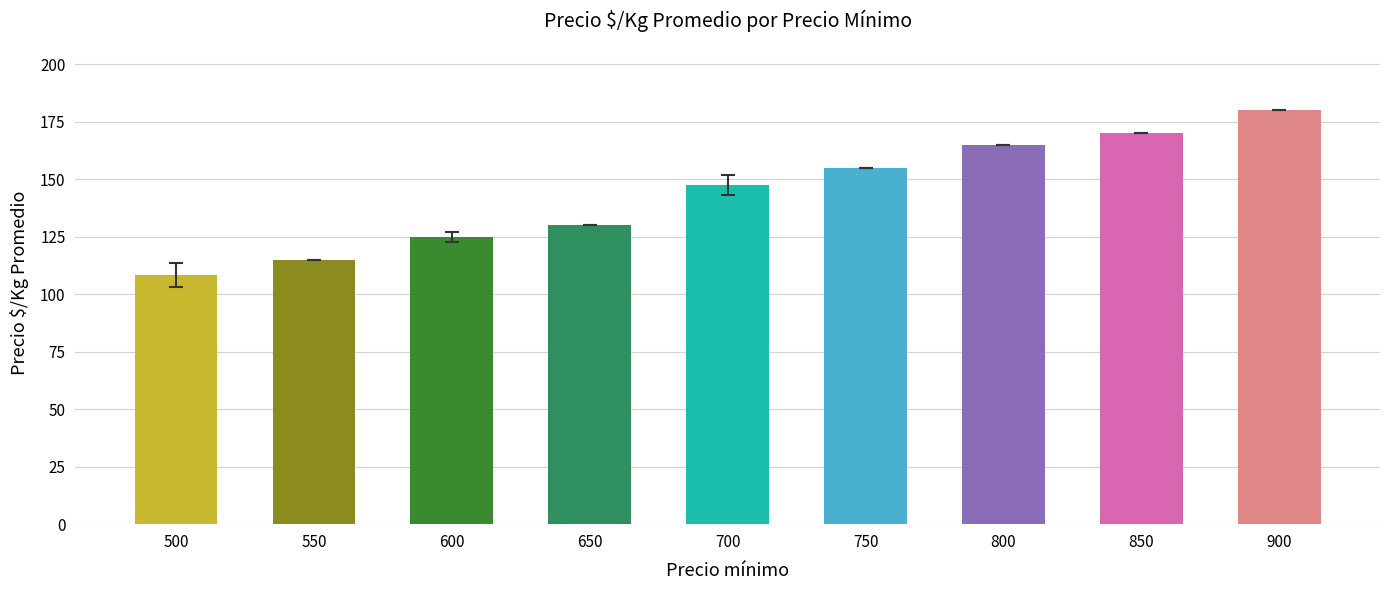

Is it true that the value at 700 is 38.3?

False